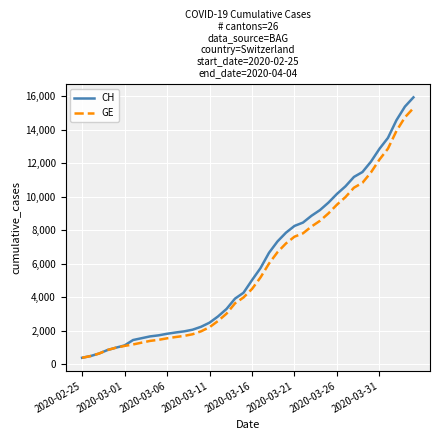

What is the minimum value shown in the chart?

375